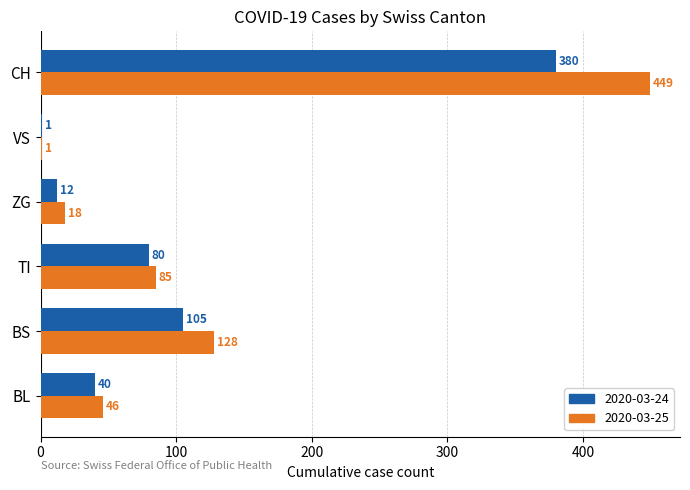

The 2020-03-25 series shows 197 at BS. True or false?

False